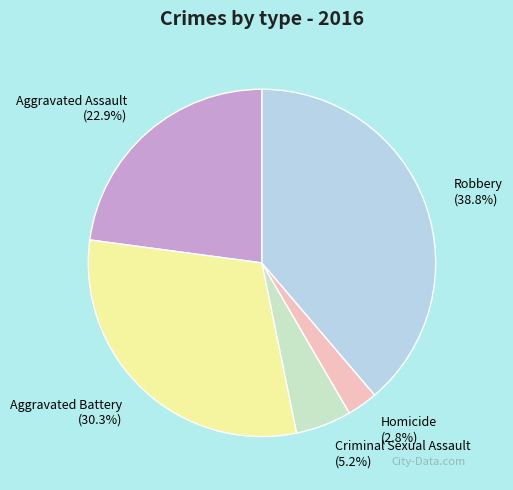

To the nearest percent, what percentage of the pie is Criminal Sexual Assault?

5%